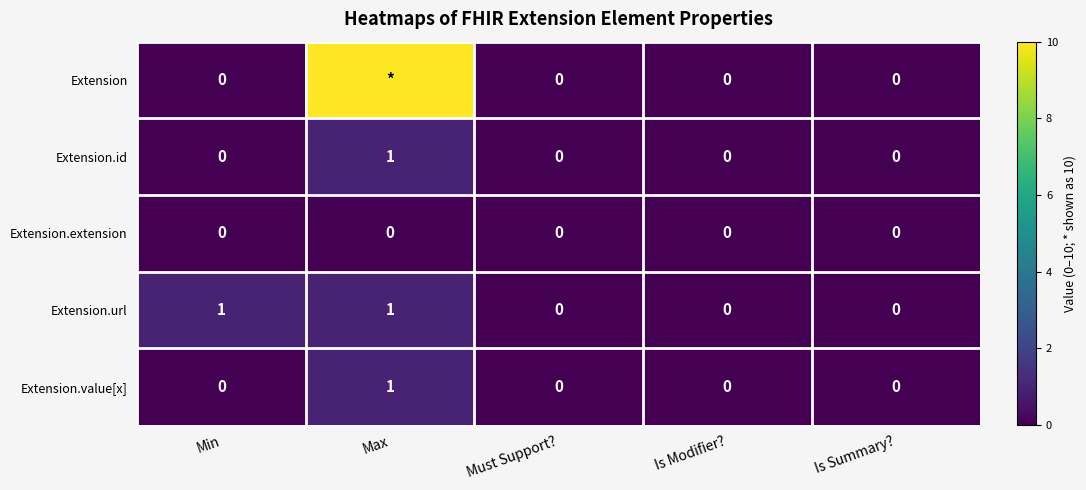

How many series are shown in this chart?

5